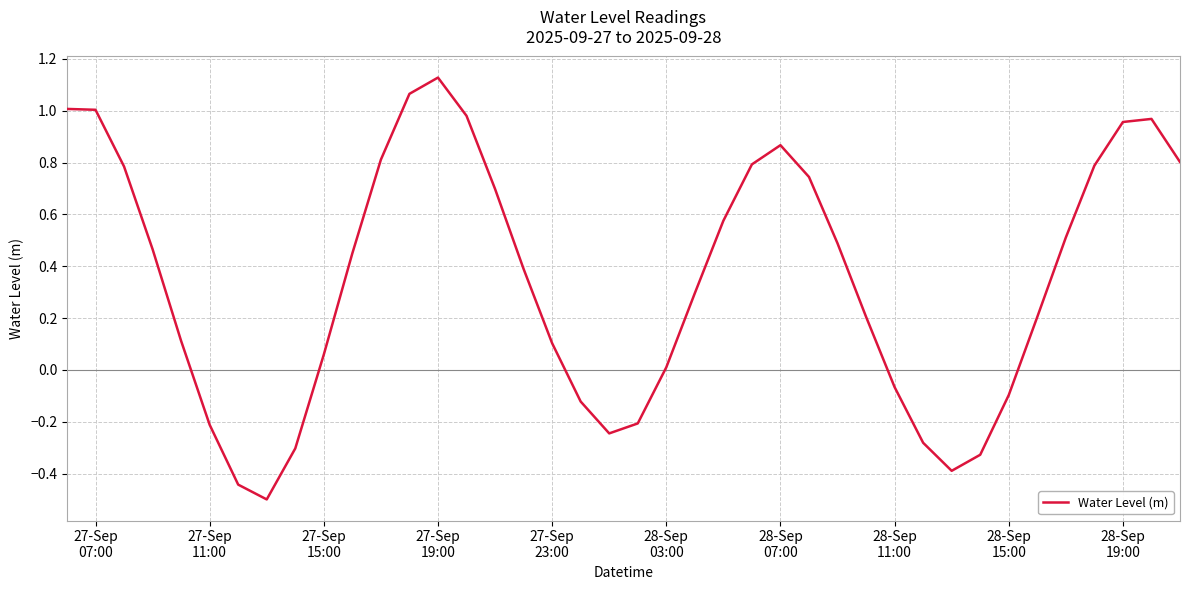

What is the difference between the maximum and minimum values?

1.6